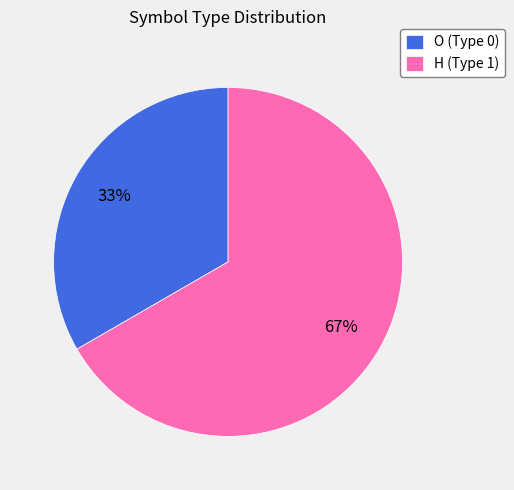

How many segments does this pie chart have?

2